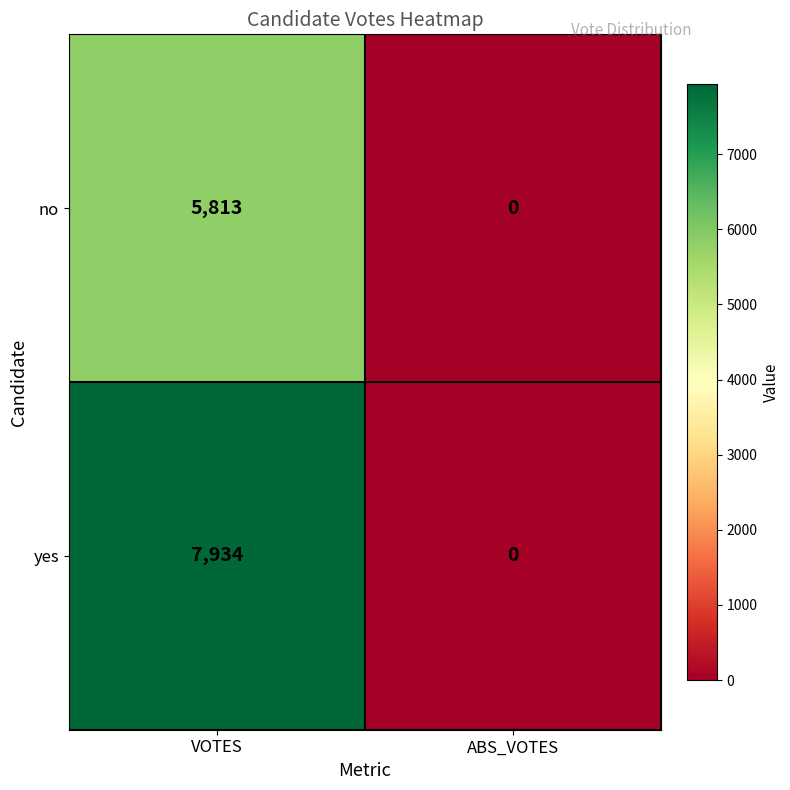

What is the total value across all series at VOTES?

13747